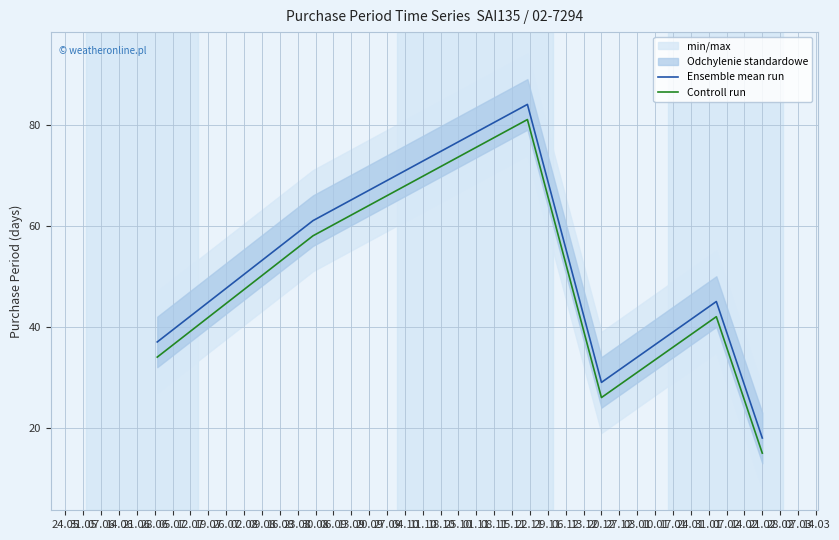

Is this an area chart (filled region under the line)?

No